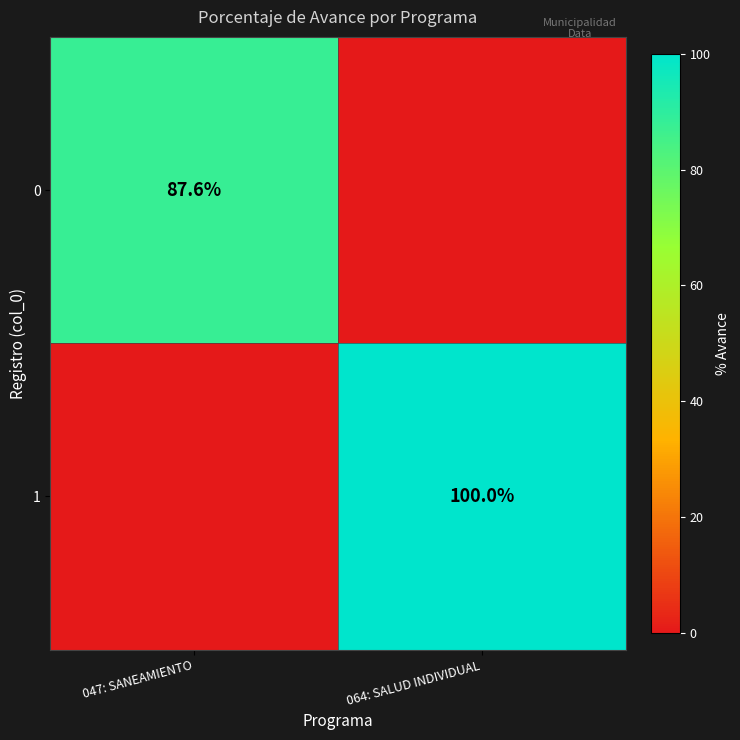

The value of 1 at 064: SALUD INDIVIDUAL is 47.5. True or false?

False